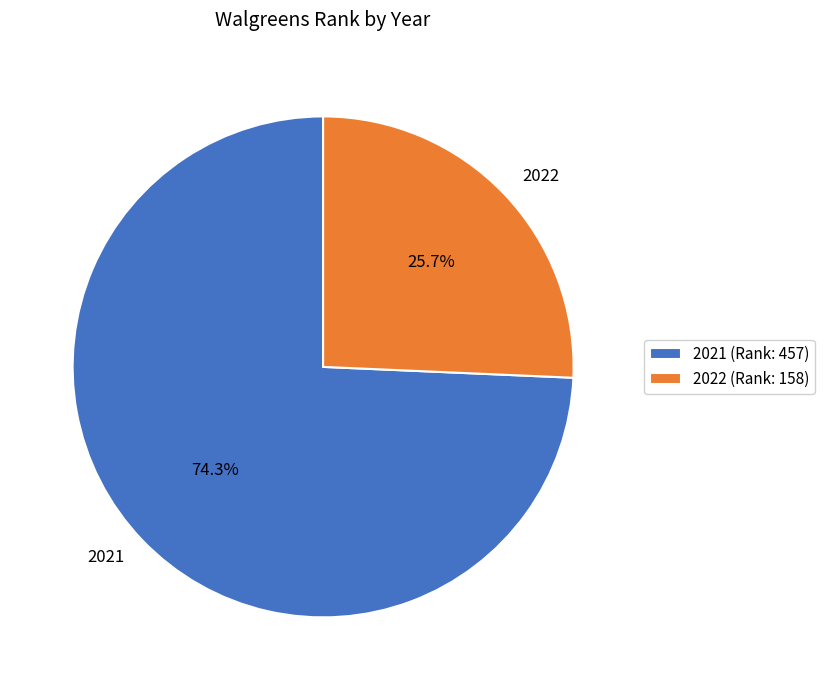

Count the number of slices in the pie.

2